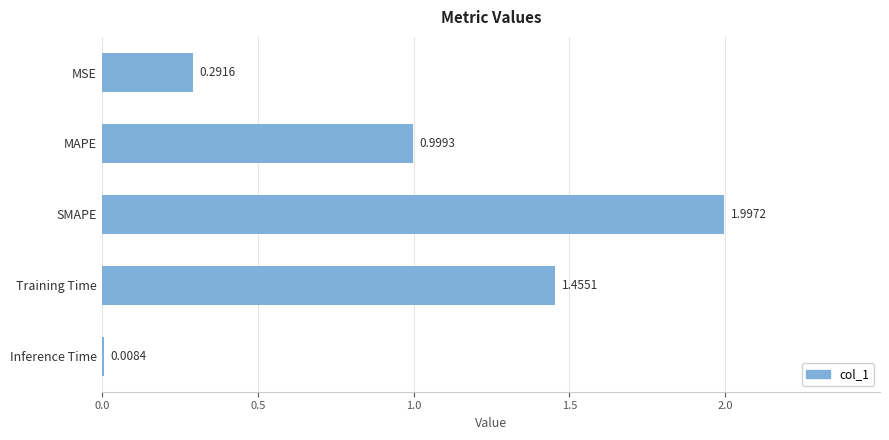

List the labels in order of value, smallest first.

Inference Time, MSE, MAPE, Training Time, SMAPE